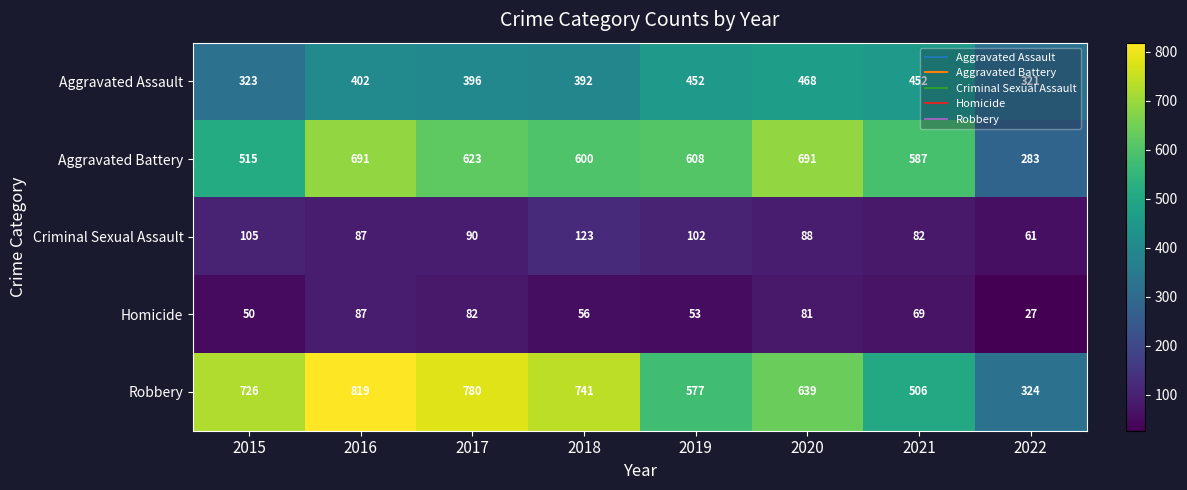

Which label corresponds to the smallest value in the chart?

2022